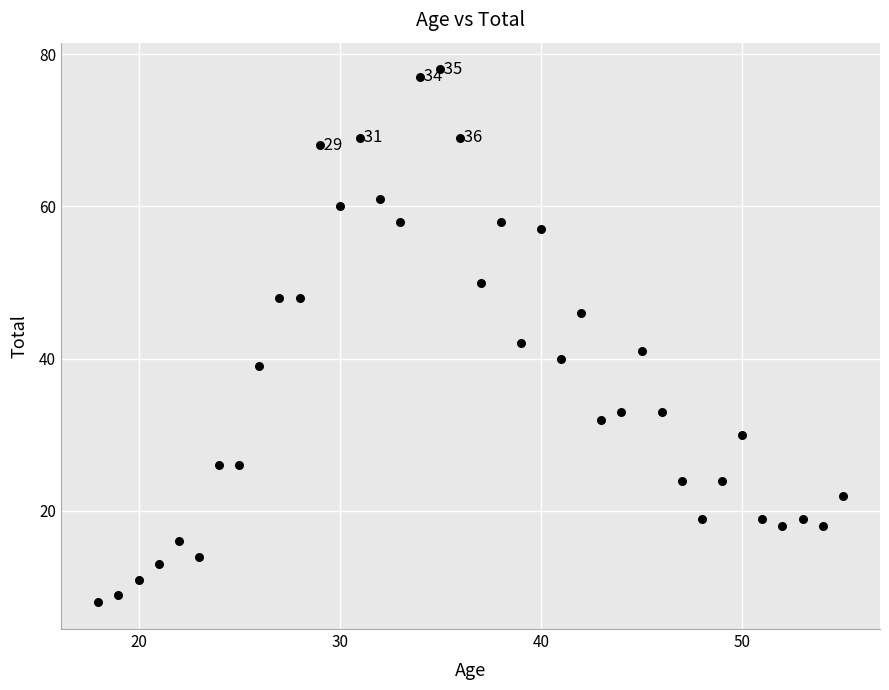

What Y value in the scatter plot is closest to 43?

42